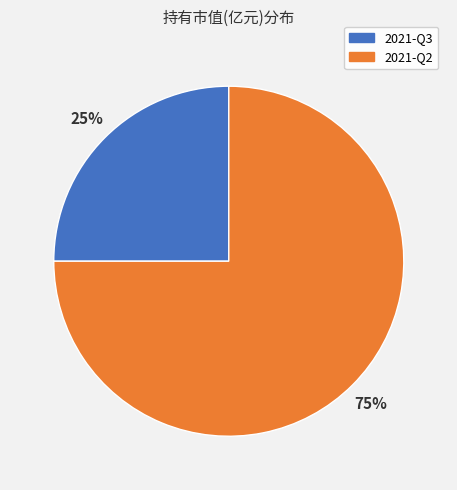

To the nearest percent, what percentage of the pie is 2021-Q3?

25%